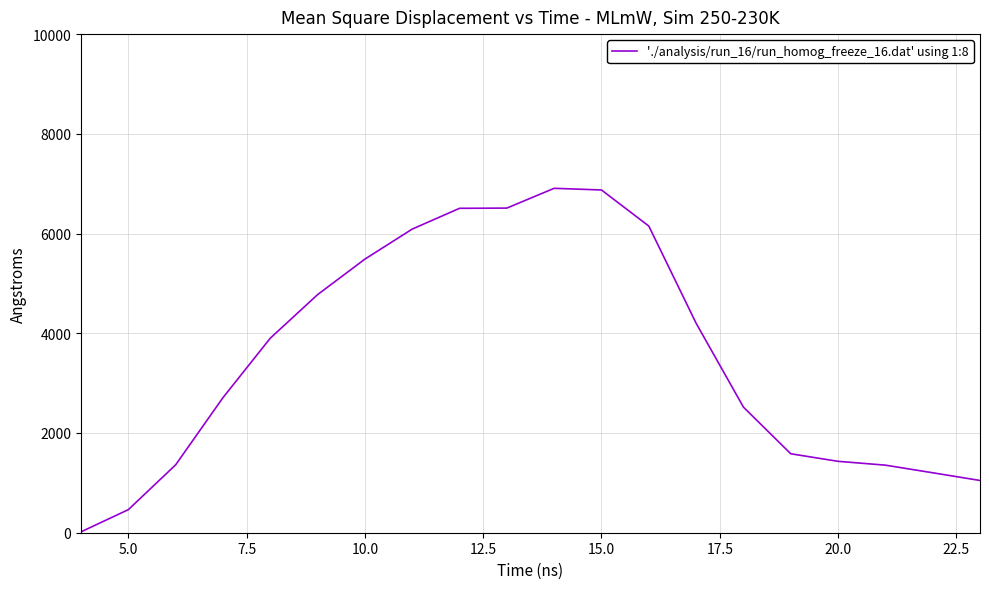

What is the maximum value shown in the chart?

6907.4